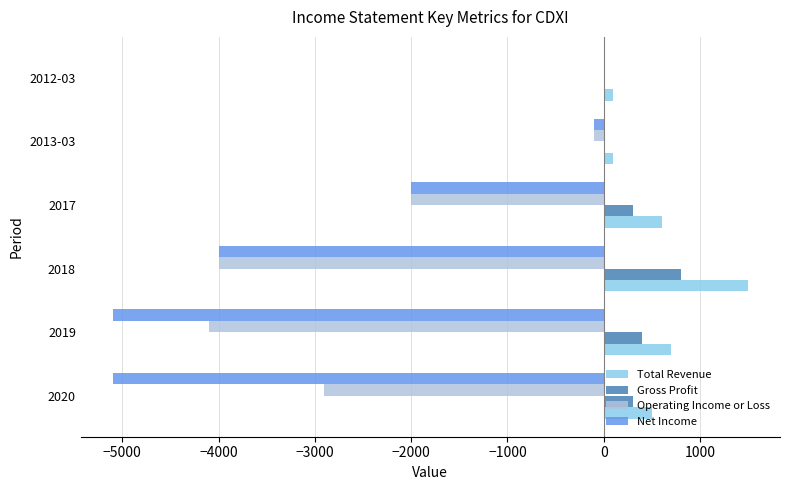

Where is Net Income nearest to the value -2550?

2017